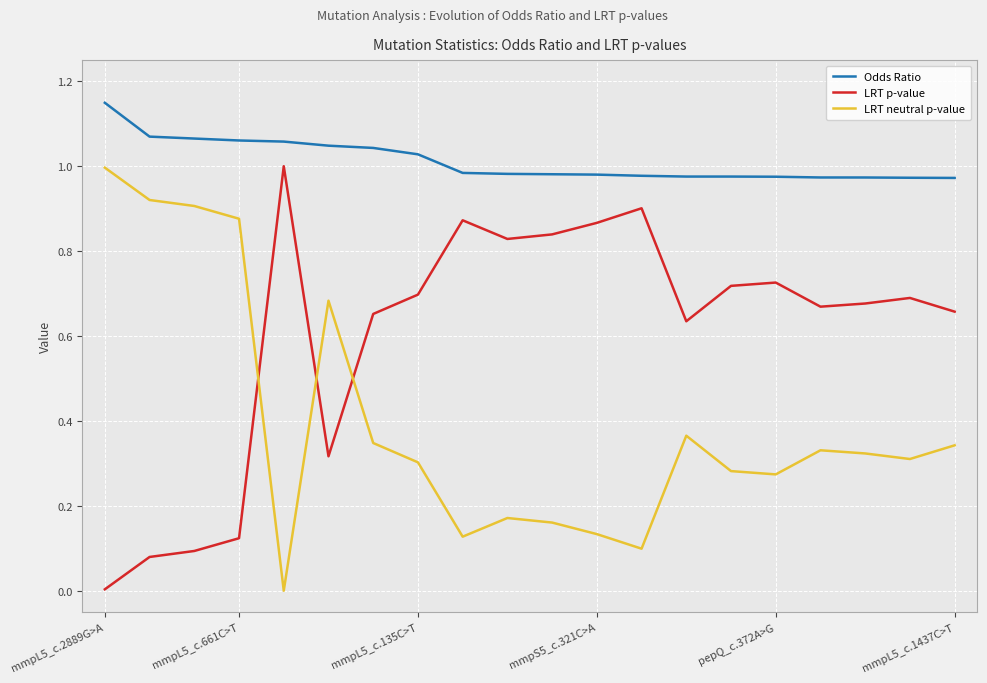

How many lines are shown in the chart?

3